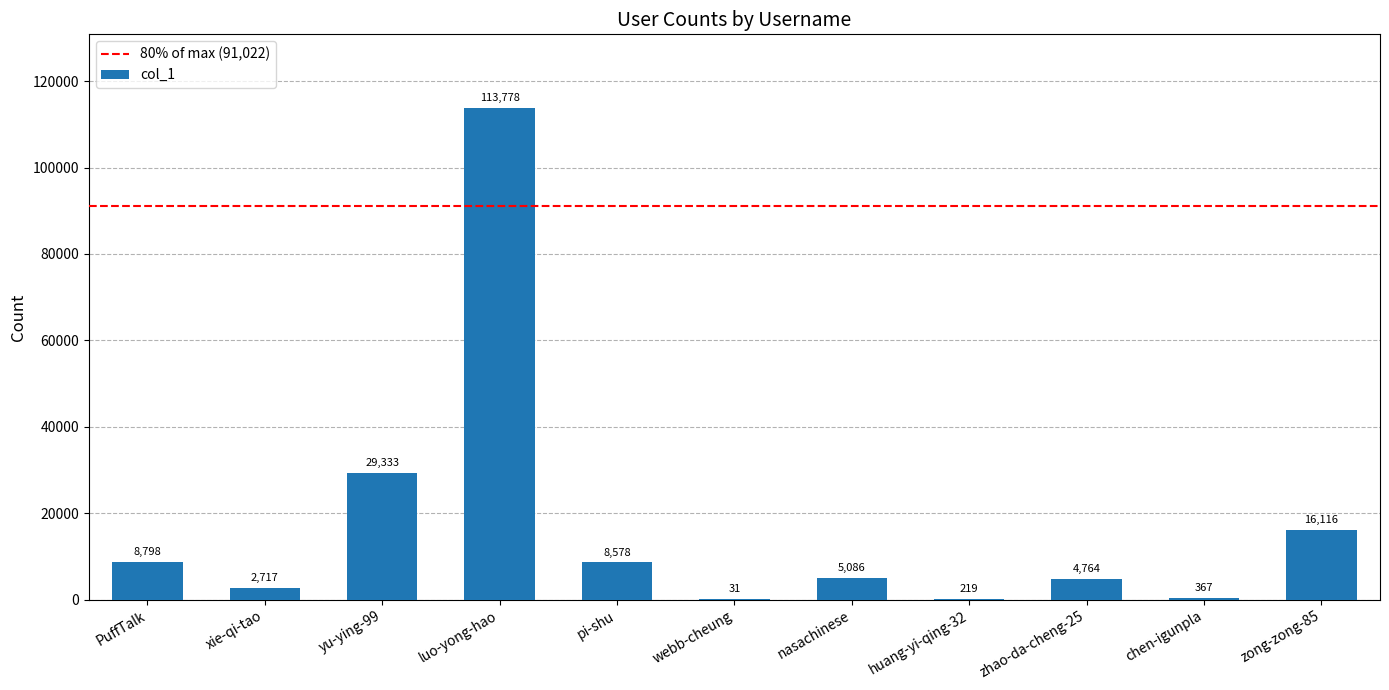

What is the approximate value at zong-zong-85?

16116